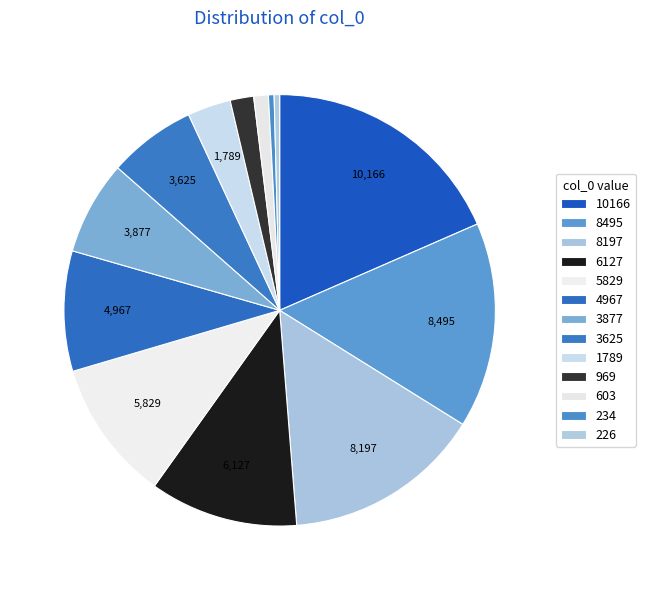

Does 5829 account for over 50% of the chart?

No